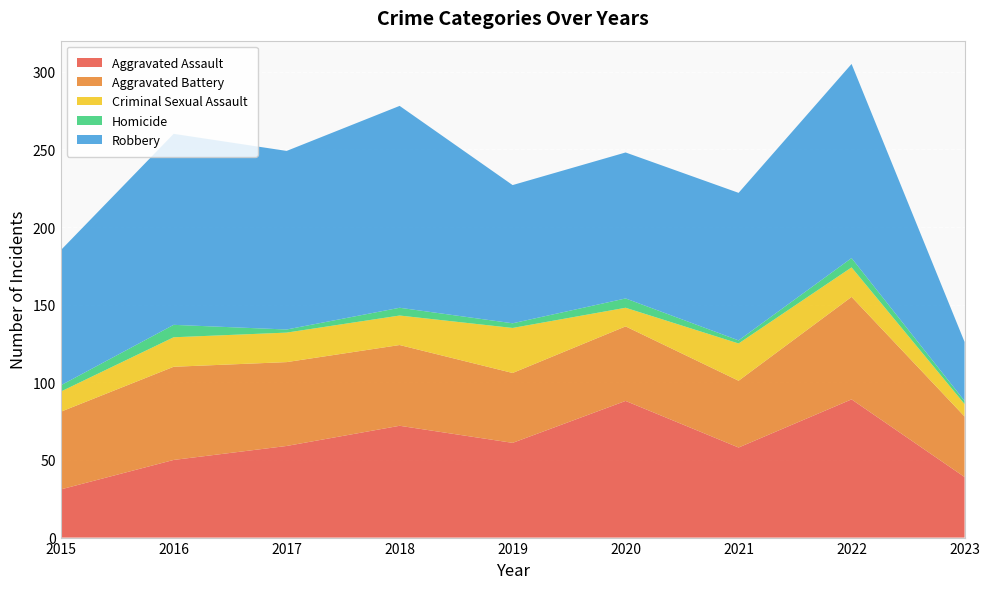

Reading left to right, list all the values displayed in this chart.

Aggravated Assault: 31	50	59	72	61	88	58	89	39
Aggravated Battery: 50	60	54	52	45	48	43	66	39
Criminal Sexual Assault: 13	19	19	19	29	12	24	19	8
Homicide: 4	8	2	5	3	6	2	6	2
Robbery: 87	123	115	130	89	94	95	125	38